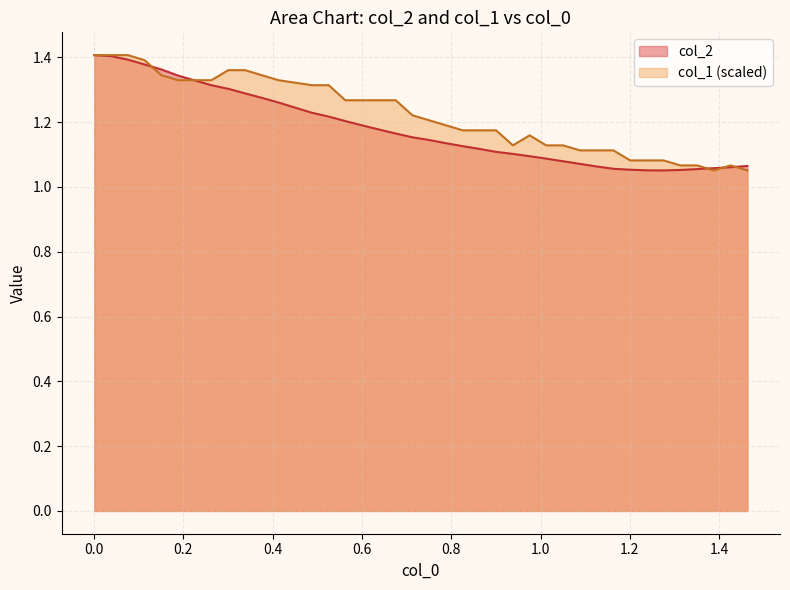

How many interior local valleys does the col_1 series have?

2